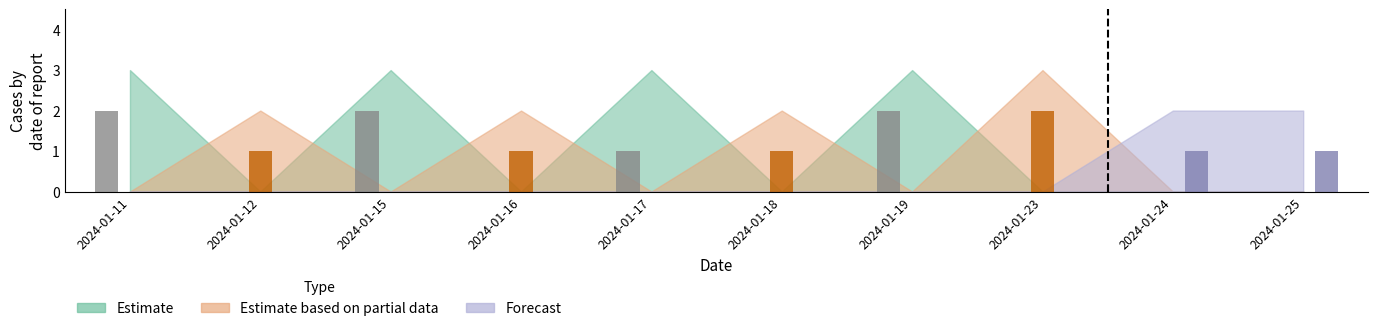

Rank the categories by Forecast value from highest to lowest.

2024-01-24, 2024-01-25, 2024-01-11, 2024-01-12, 2024-01-15, 2024-01-16, 2024-01-17, 2024-01-18, 2024-01-19, 2024-01-23